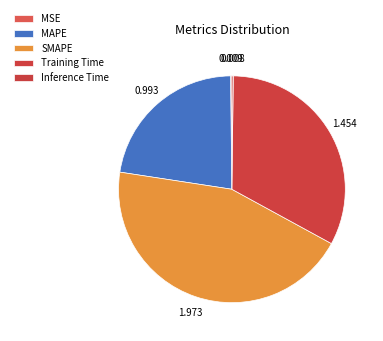

Which category has the biggest portion of the pie?

SMAPE